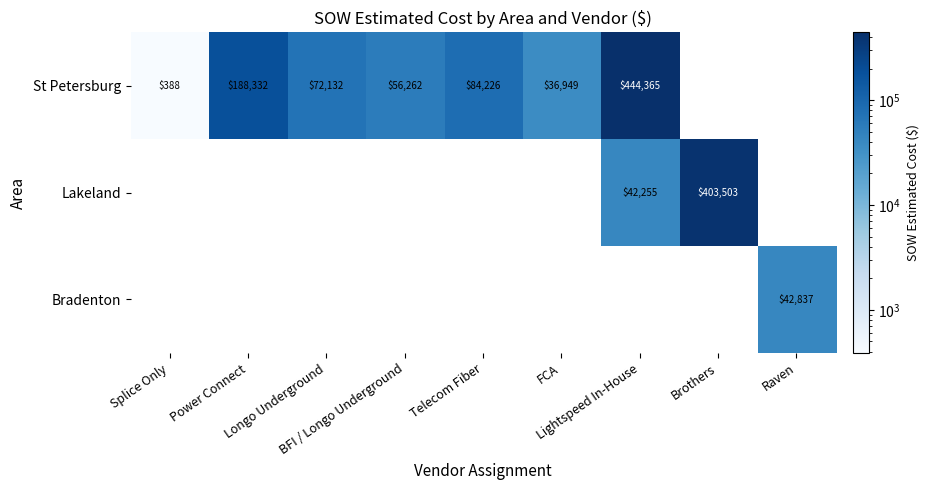

How many values in Lakeland are above zero?

2